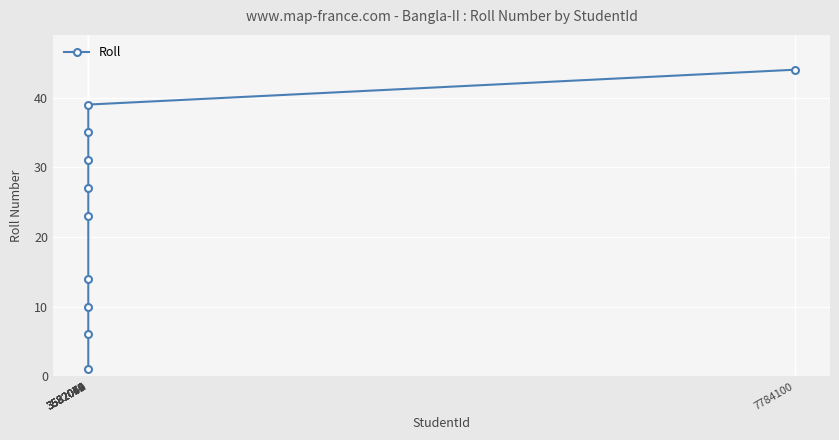

Reading right to left, what are all the values shown in this chart?

44	39	35	31	27	23	14	10	6	1